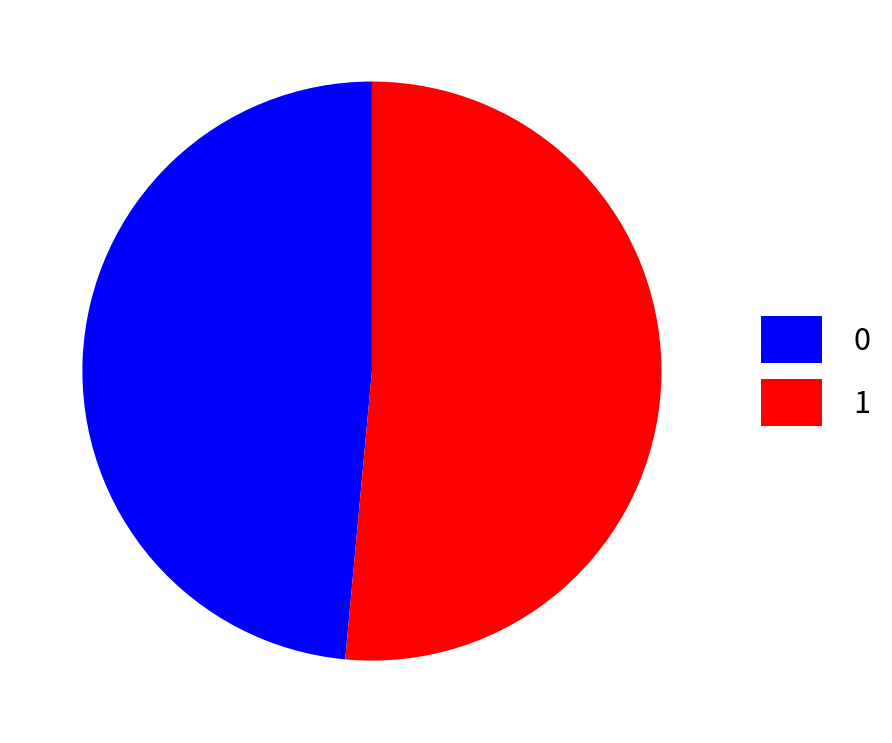

Count the number of slices in the pie.

2